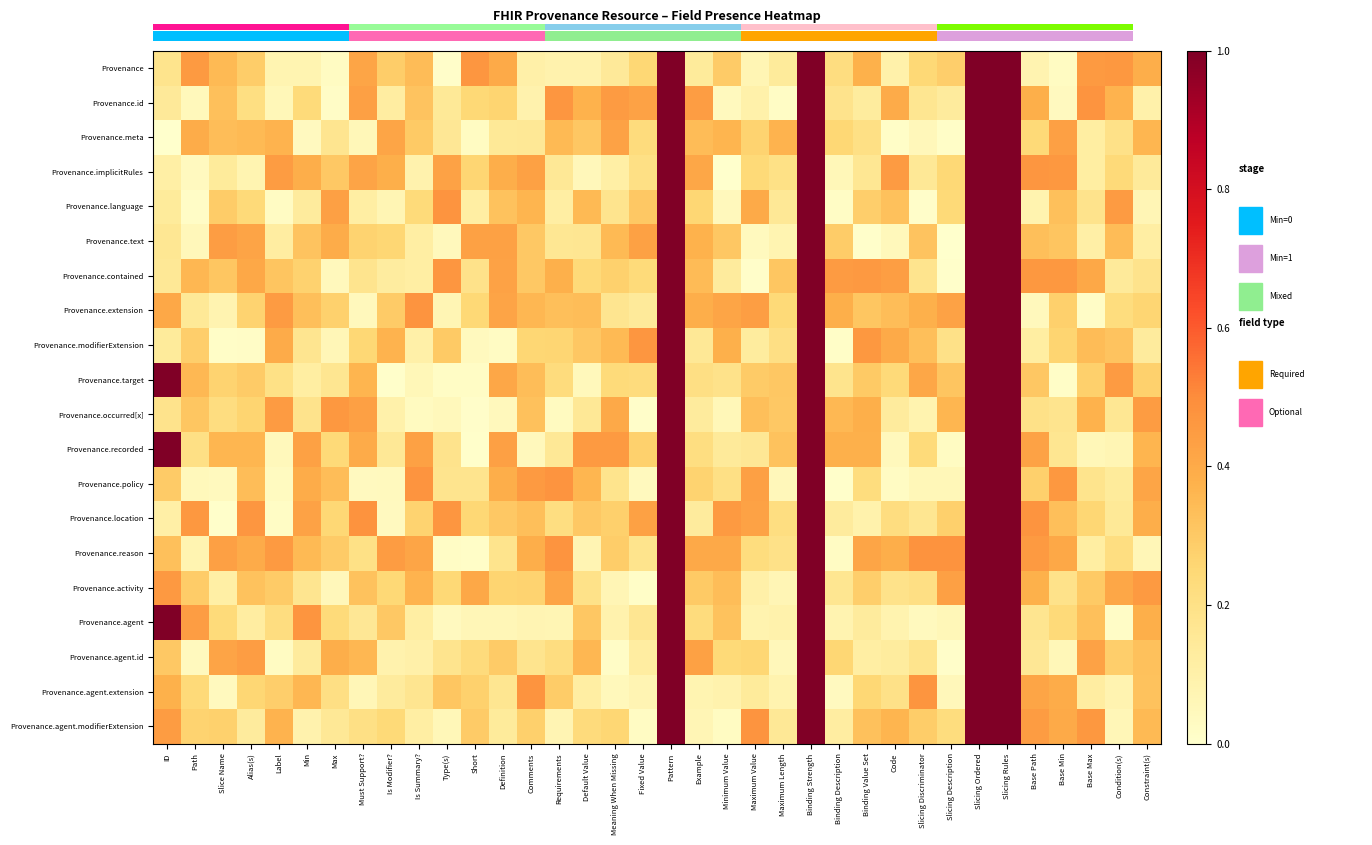

How many series are shown in this chart?

20